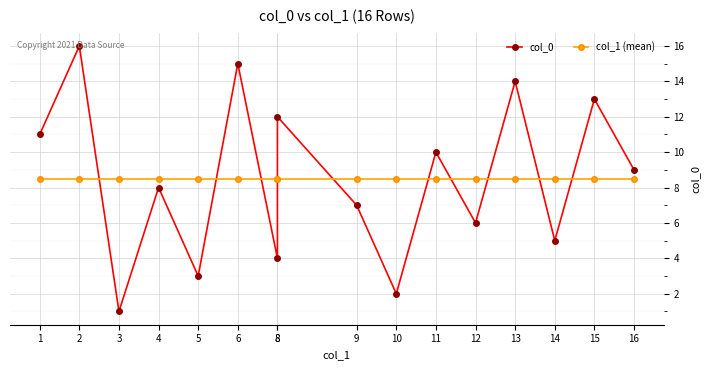

Where do col_1 (mean) and col_0 first cross each other?

2 and 3